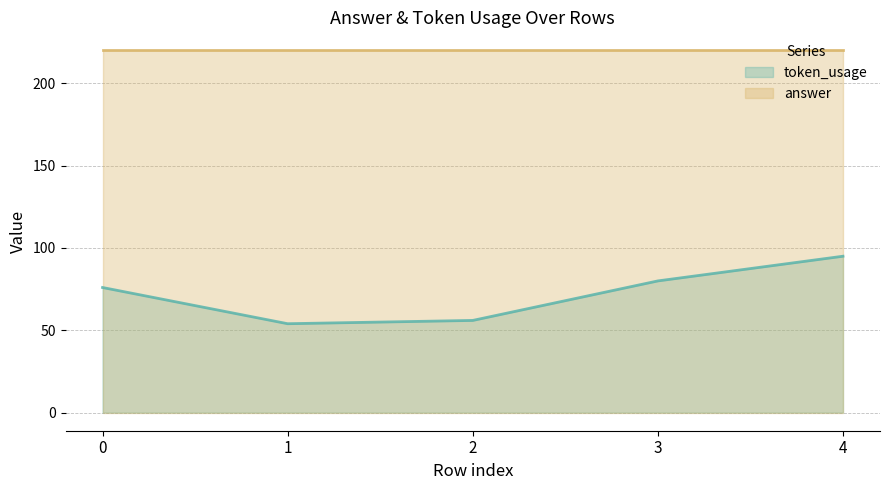

Rank the series by their average value, from lowest to highest.

token_usage line, answer line